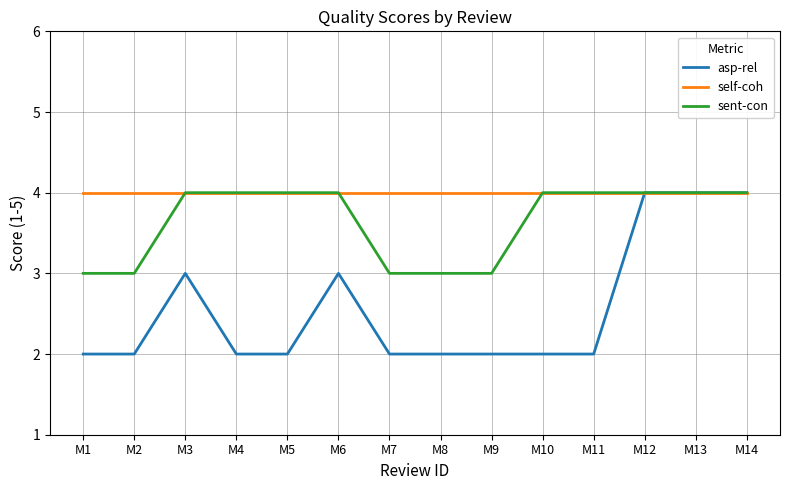

What is the smallest value displayed?

2